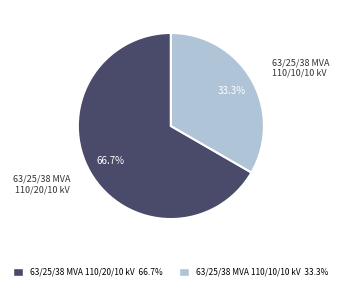

Approximately how many times larger is the value at 63/25/38 MVA 110/20/10 kV compared to 63/25/38 MVA 110/10/10 kV?

2.0